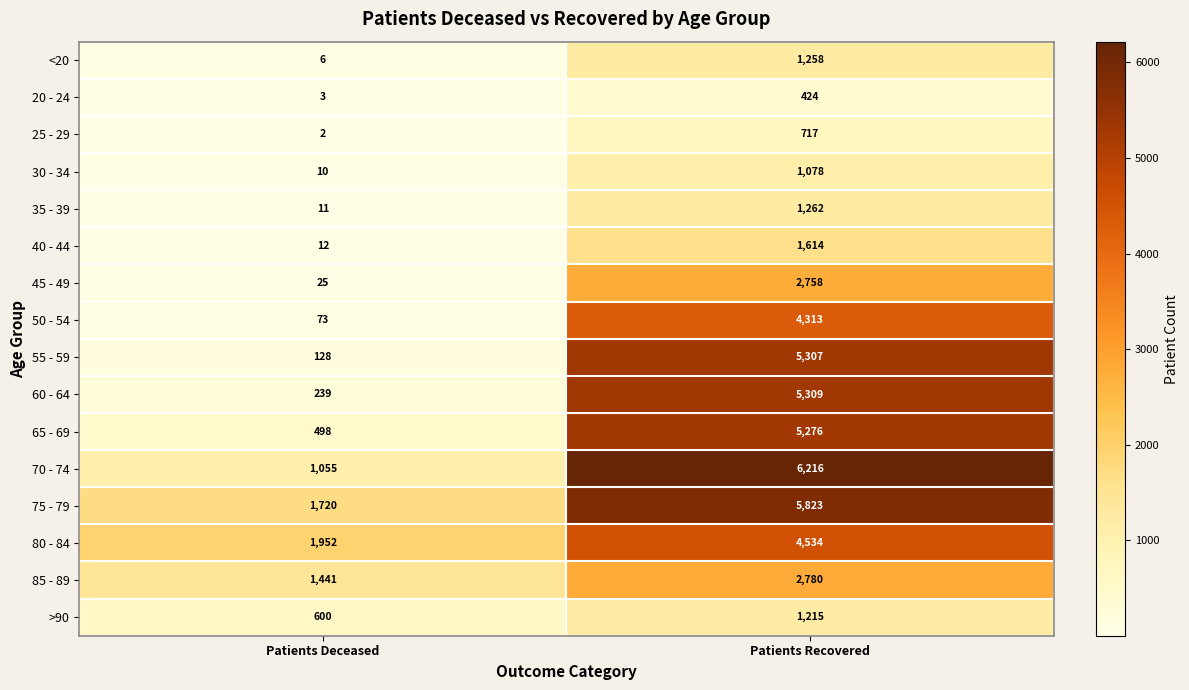

The 20 - 24 series shows 5 at Patients Deceased. True or false?

False